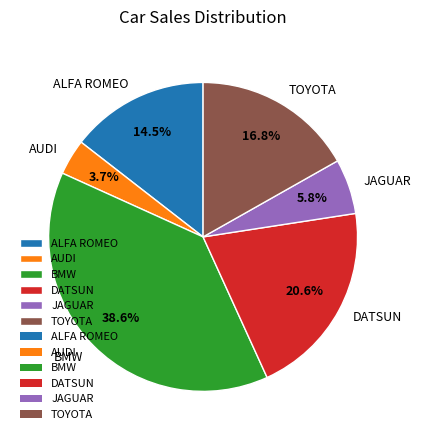

Count the number of slices in the pie.

6